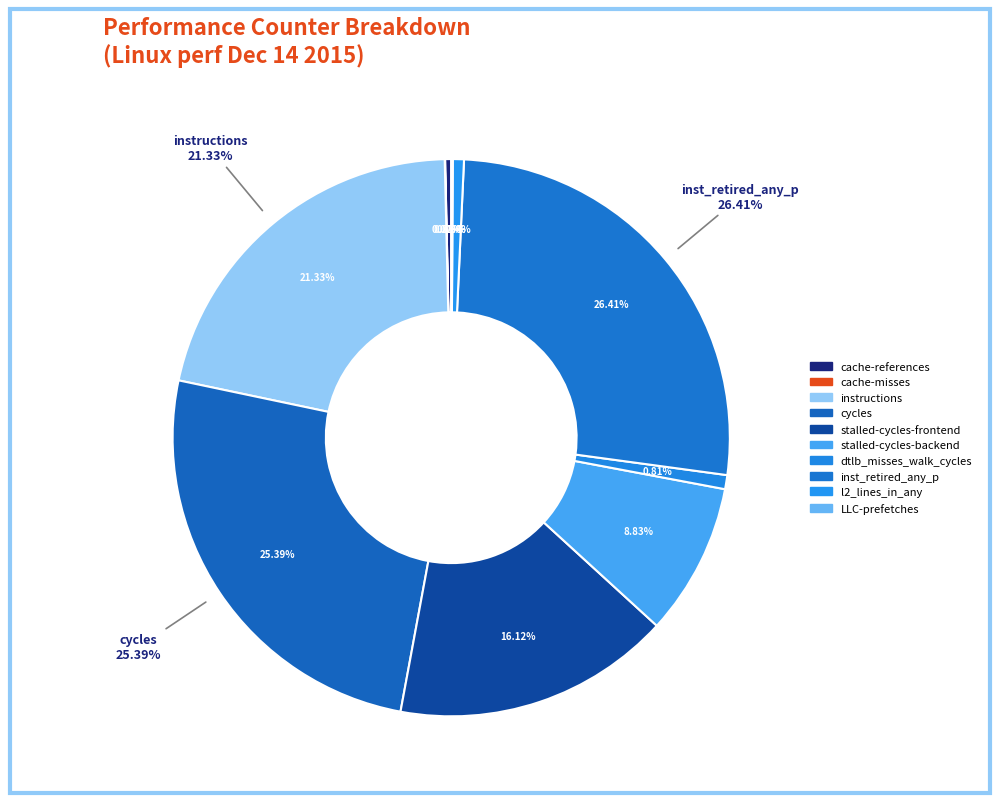

Which category has the smallest portion of the pie?

cache-misses